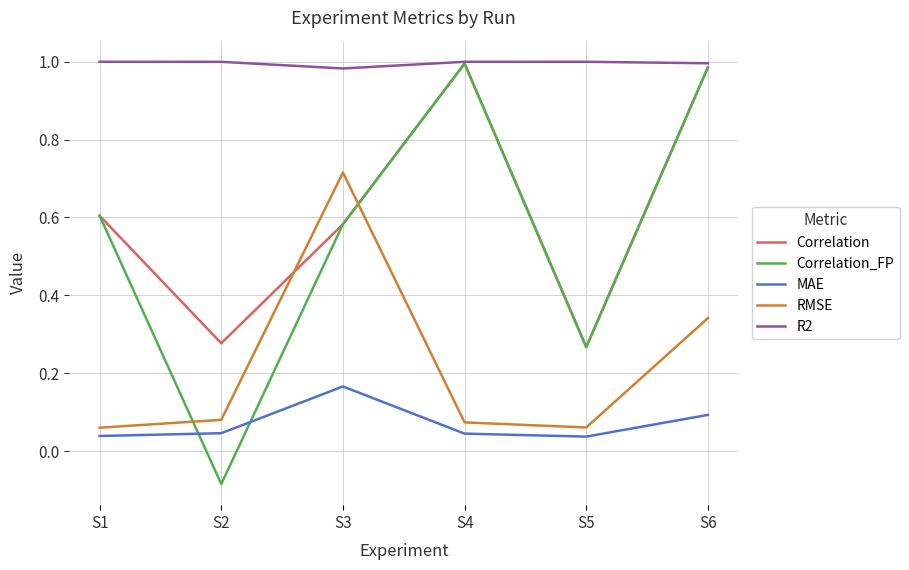

The value of Correlation at S2 is 0.2. True or false?

False